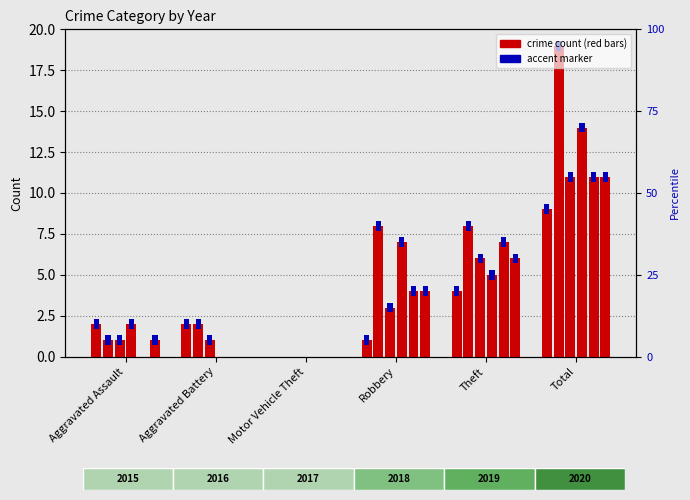

What is the difference between the maximum and second lowest values in the 2019 series?

11